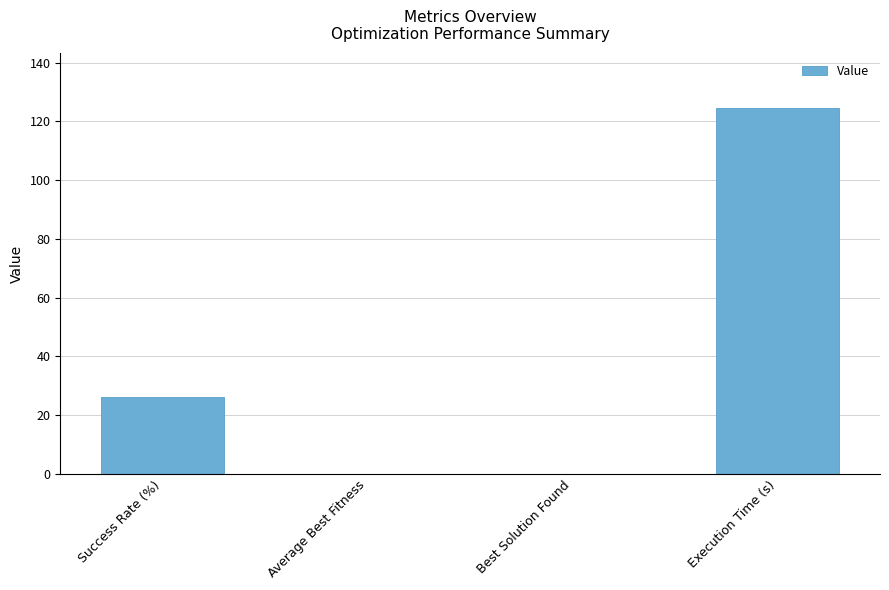

Which category has the highest value across all series?

Execution Time (s)